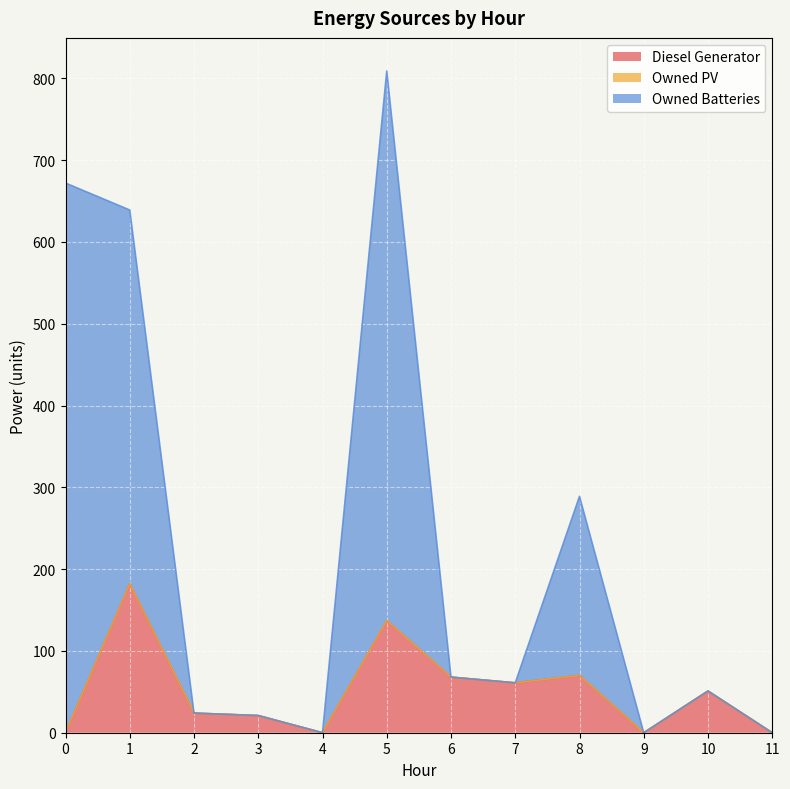

What is the difference between the highest and lowest values at 0?

672.0